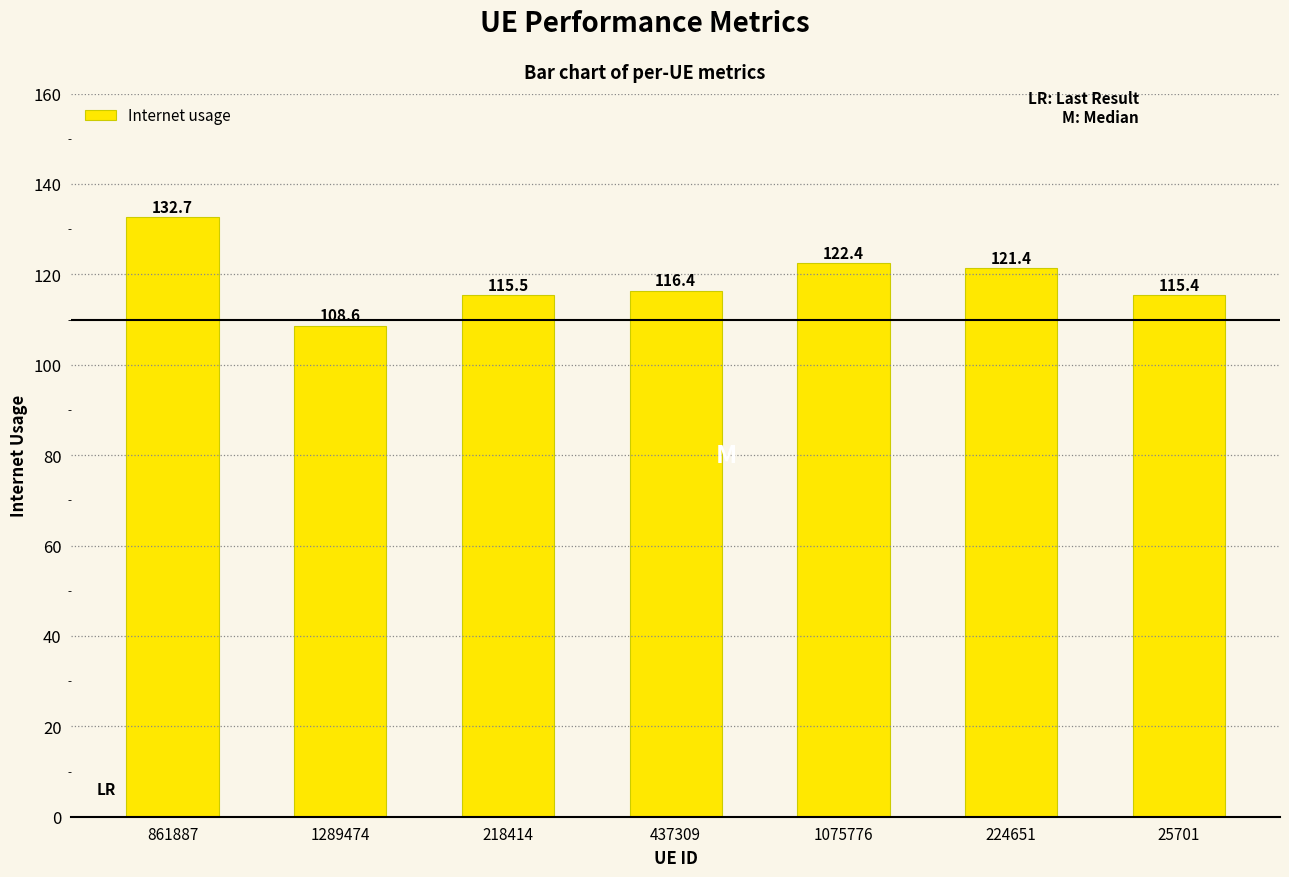

What is the ratio of the value at 437309 to the value at 218414?

1.0